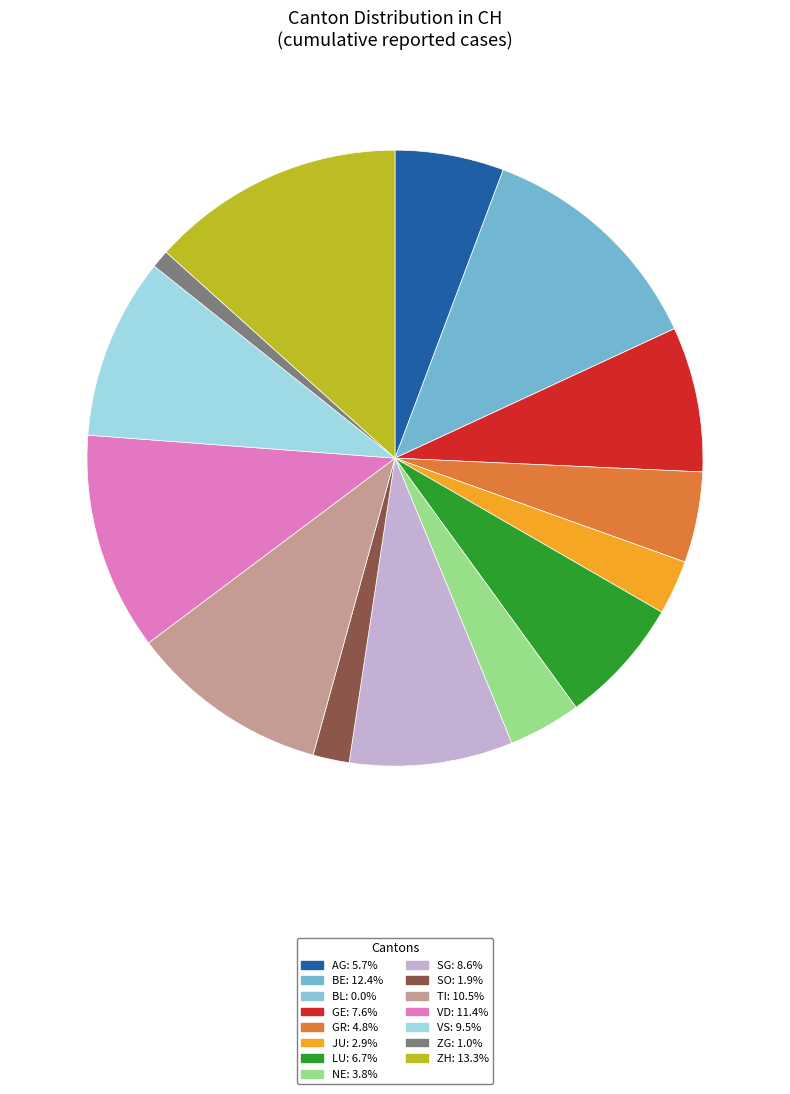

Is VS the majority of the pie?

No